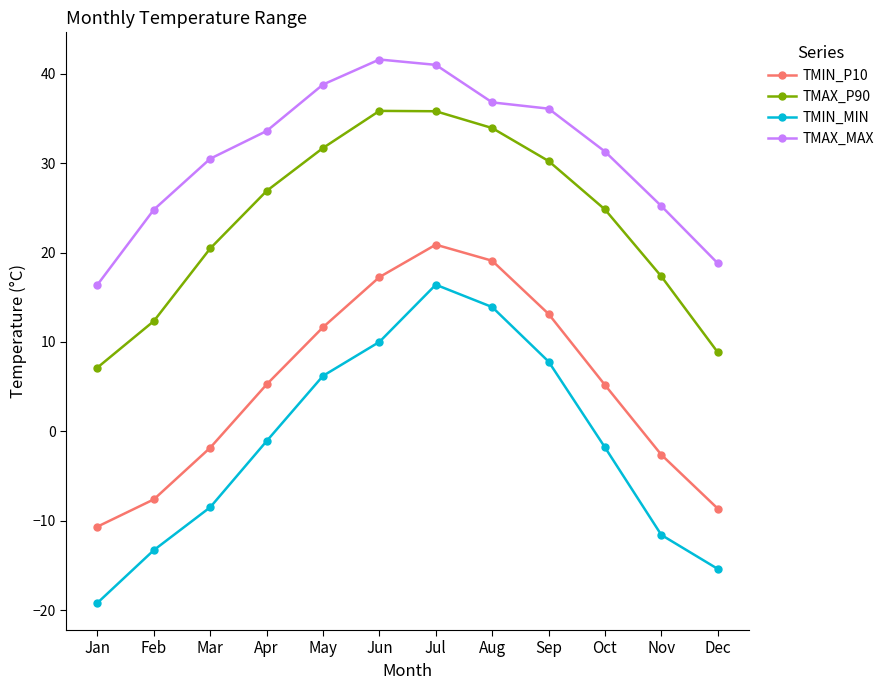

At which label does TMIN_MIN reach its minimum?

Jan